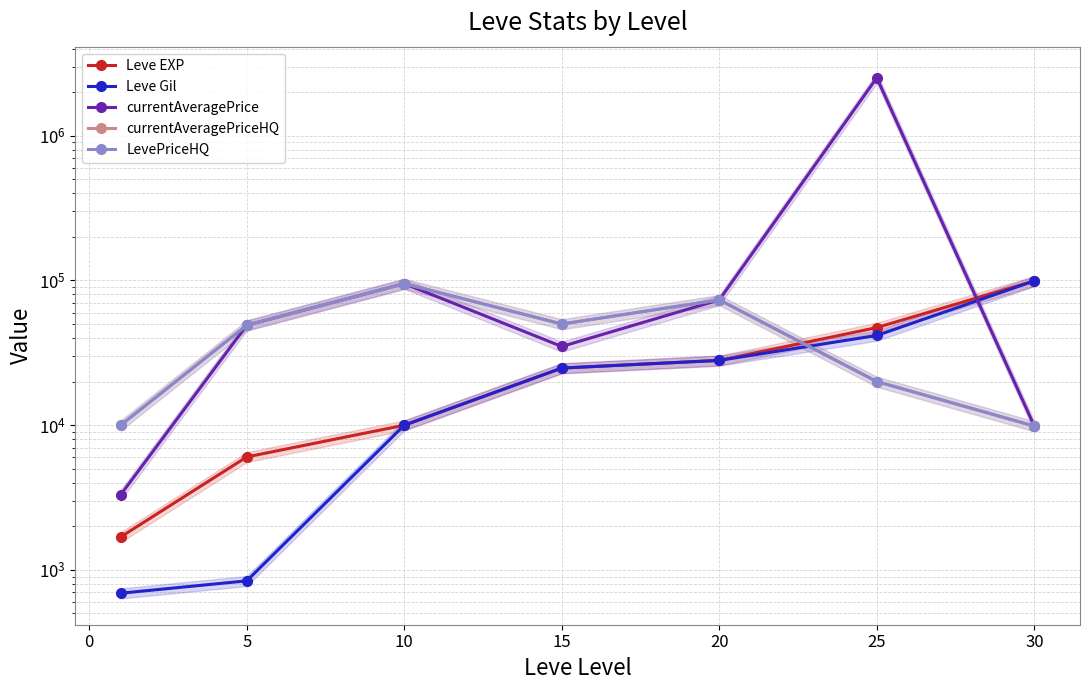

Is this an area chart (filled region under the line)?

No